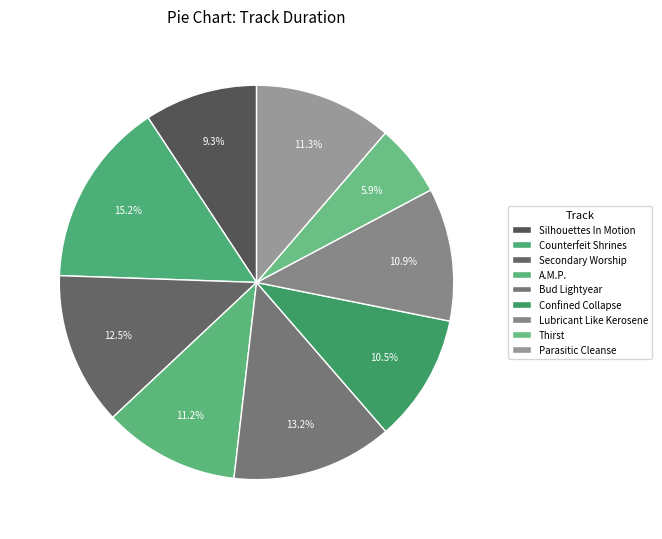

Which slice is the largest?

Counterfeit Shrines